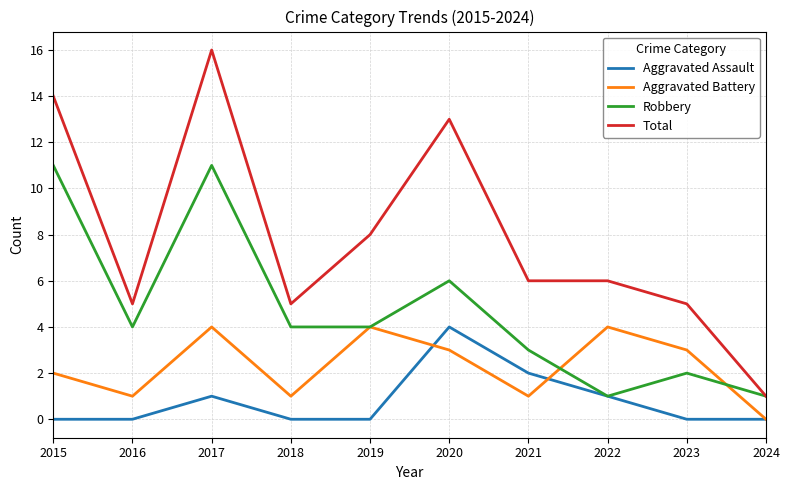

At how many categories does at least one series exceed 7?

4